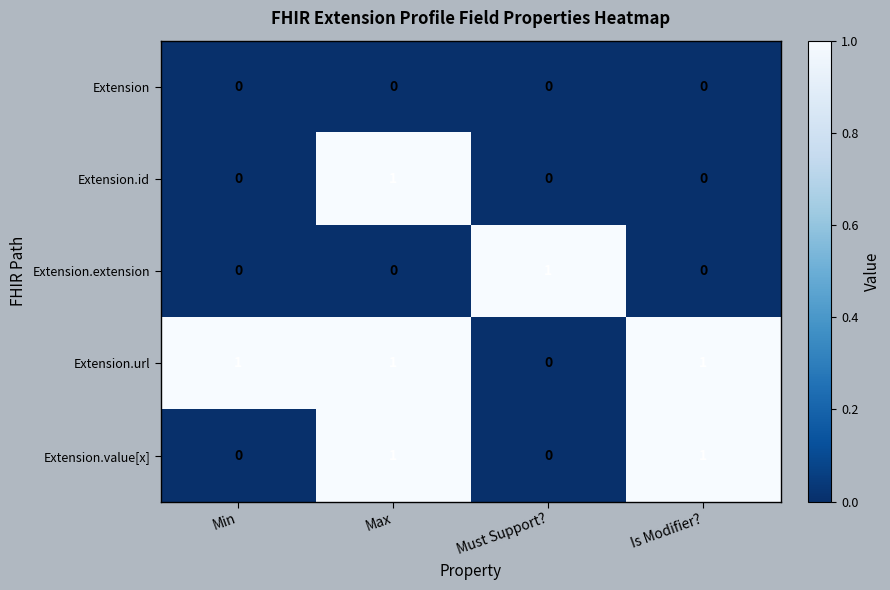

Reading right to left, extract all data points from this chart.

Extension: 0	0	0	0
Extension.id: 0	0	1	0
Extension.extension: 0	1	0	0
Extension.url: 1	0	1	1
Extension.value[x]: 1	0	1	0